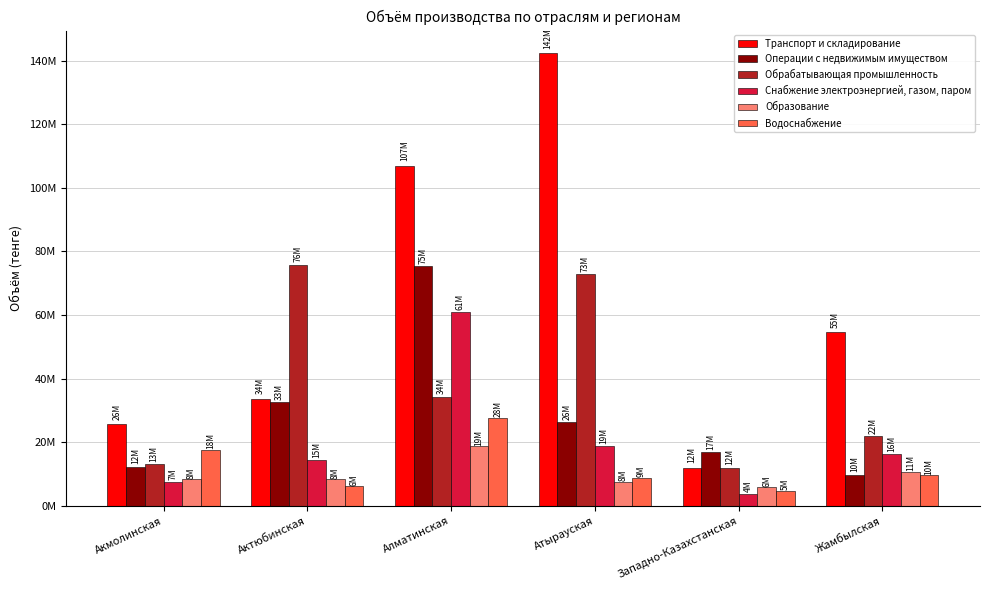

What is the label of the 4th bar from the right?

Алматинская